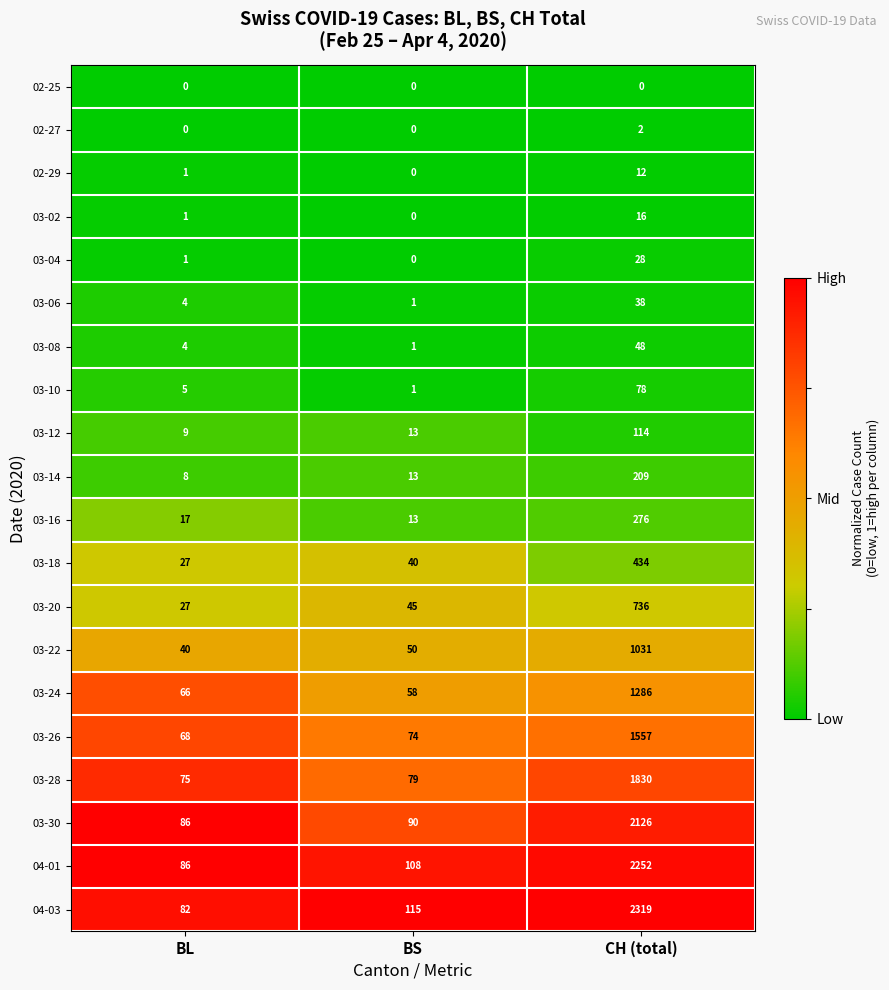

At which label does 03-14 reach its peak?

CH (total)